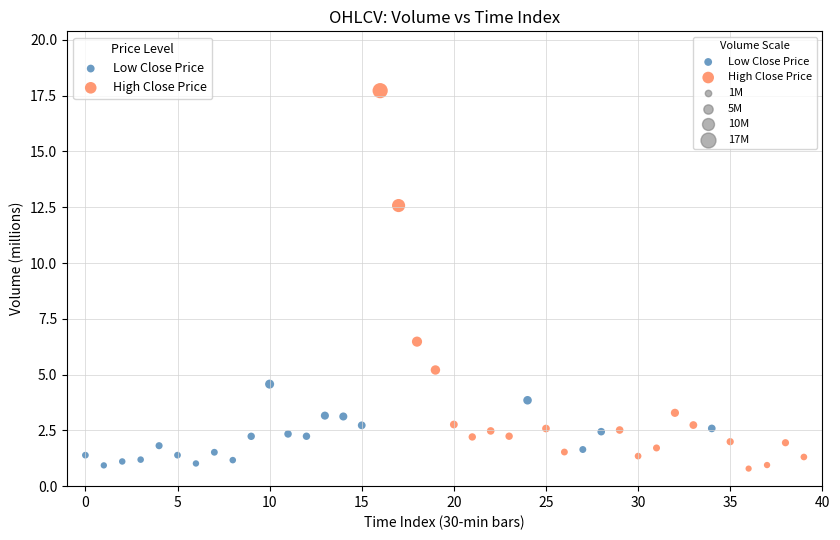

Which series contains the highest Y value?

High Close Price